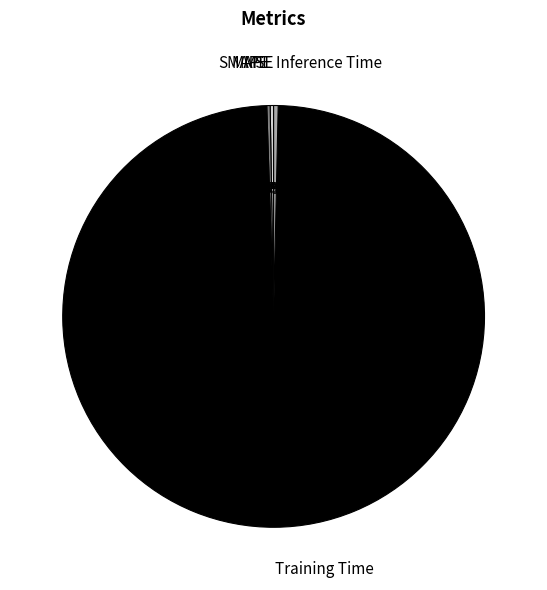

What is the majority slice?

Training Time